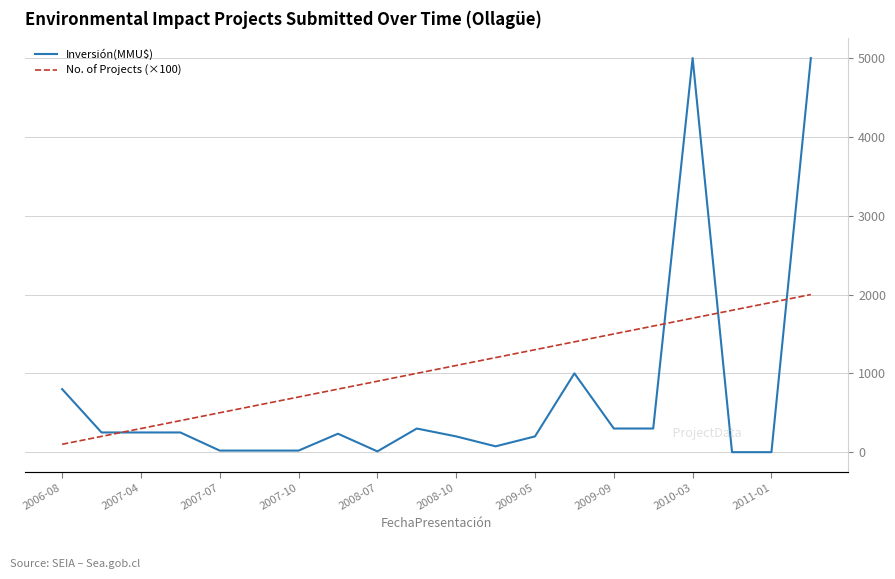

What is the spread (max minus min) of values at 15?

1300